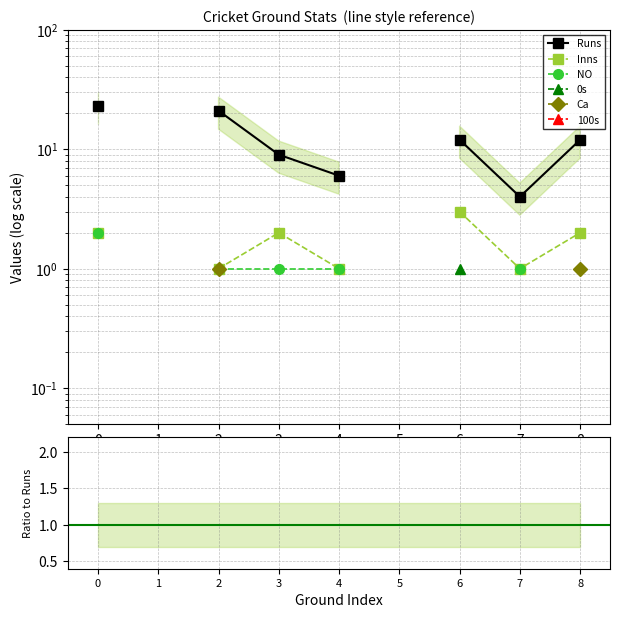

True or false: 100s and 0s cross at least once.

False